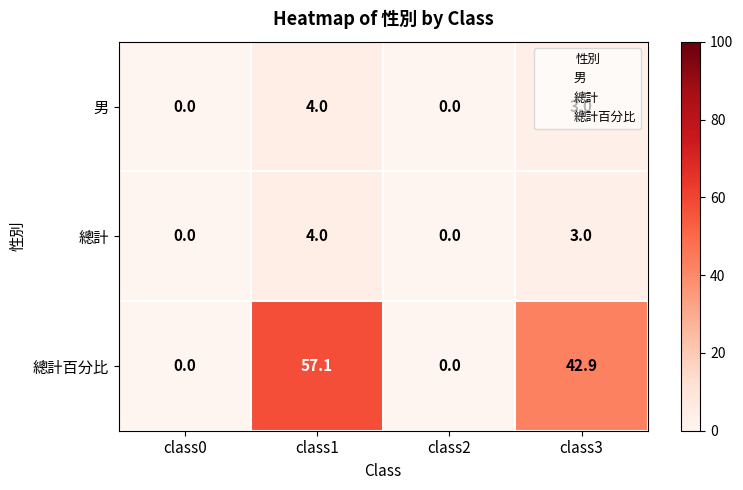

The value of 總計百分比 at class1 is 57.1. True or false?

True